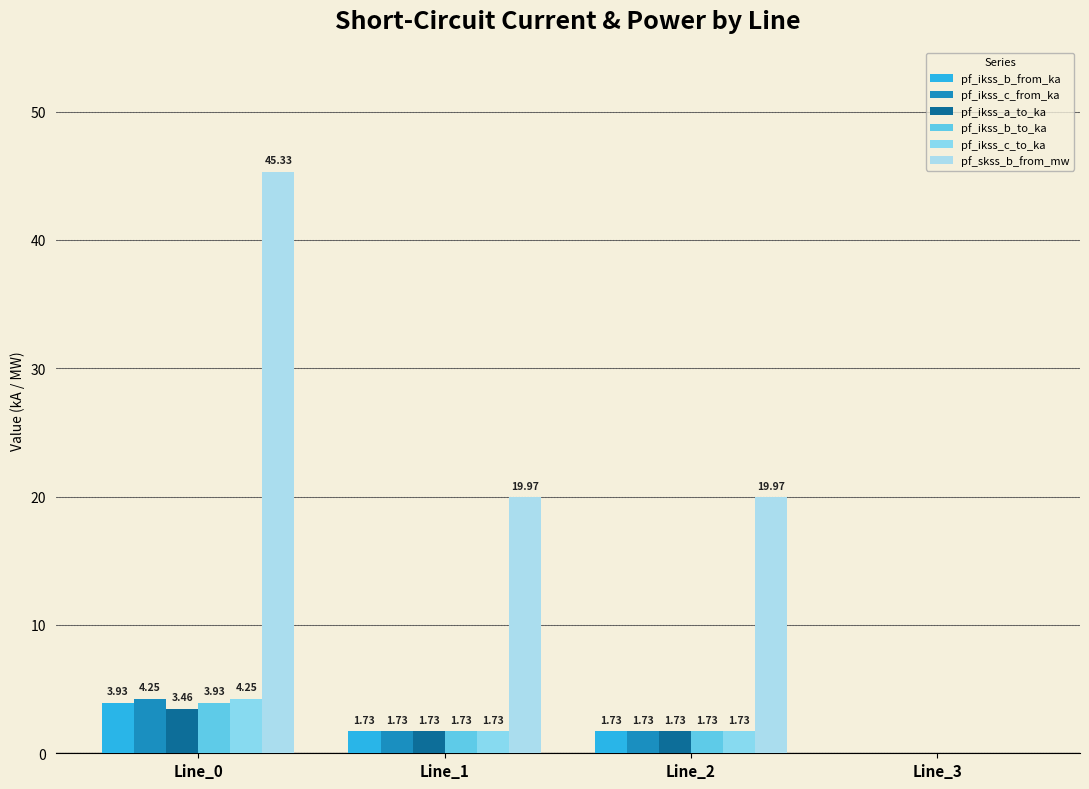

How many data points in pf_ikss_c_from_ka are above 1?

3